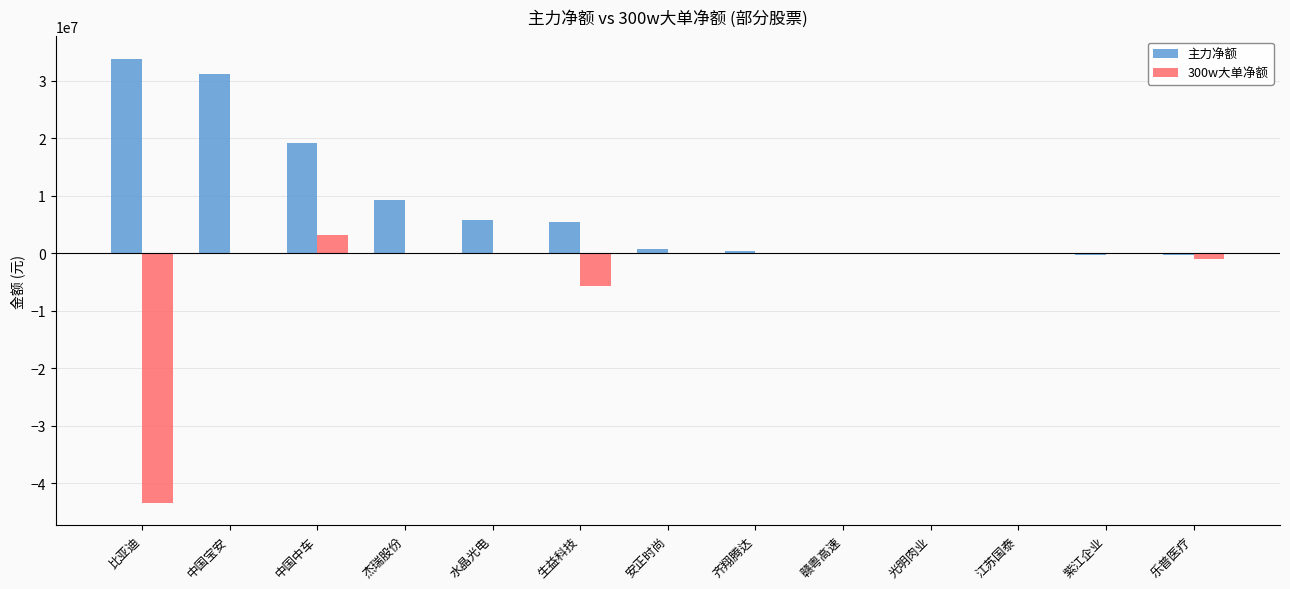

Are the bars grouped side by side (vs. stacked)?

Yes